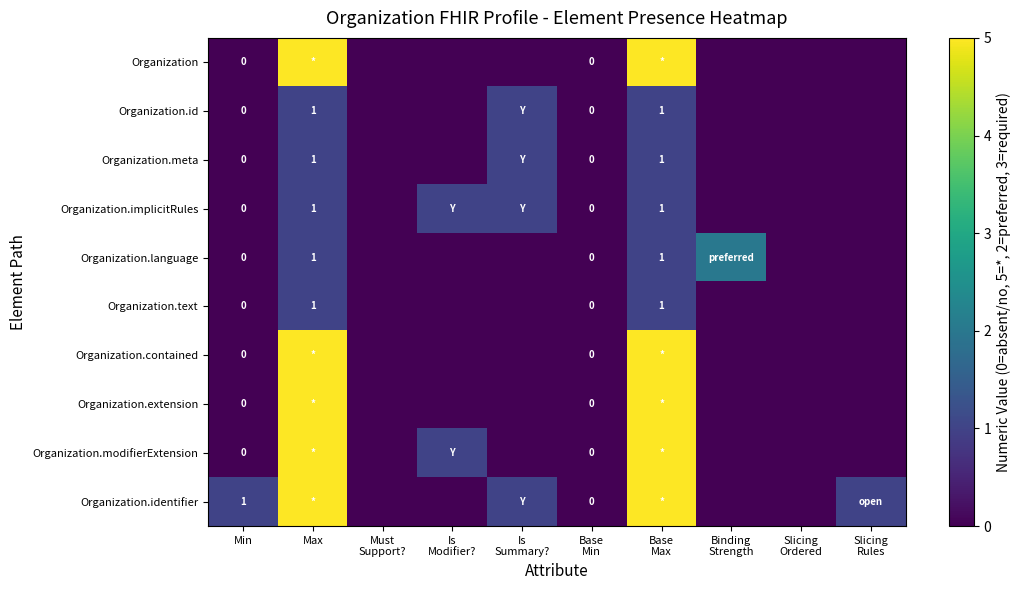

Which series has the largest range (max minus min)?

Organization